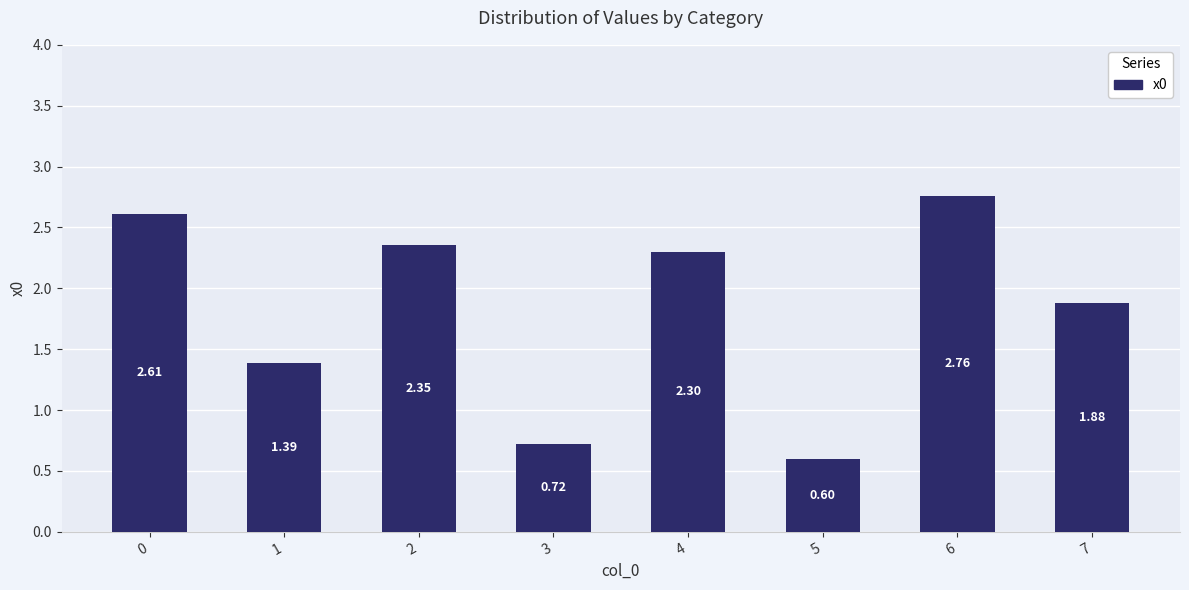

At which category does the chart reach its peak across all series?

6